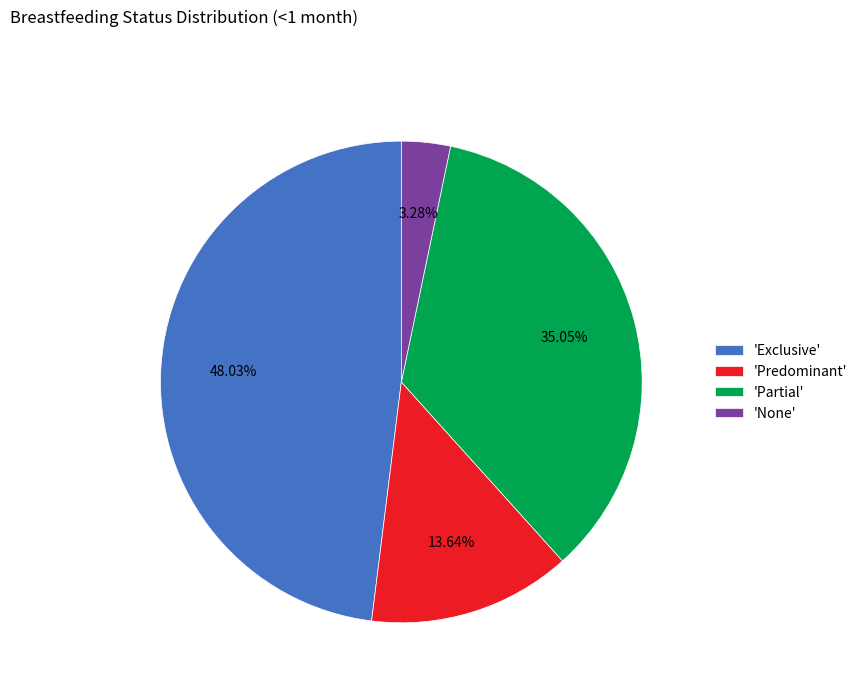

Do 'Exclusive' and 'Predominant' together represent more than half of the pie?

Yes